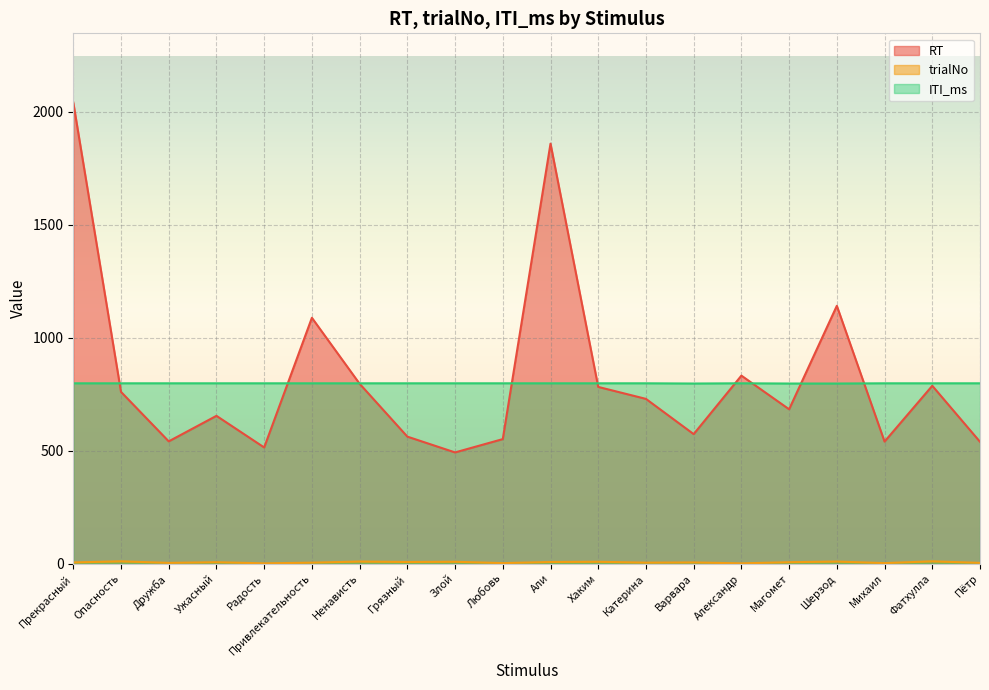

The RT series shows 2041 at Прекрасный. True or false?

True